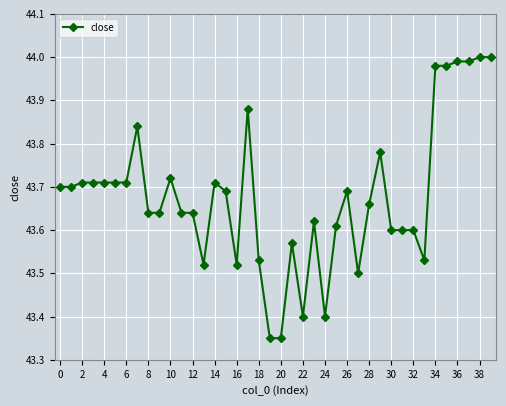

What is the sum of all values?

1747.1